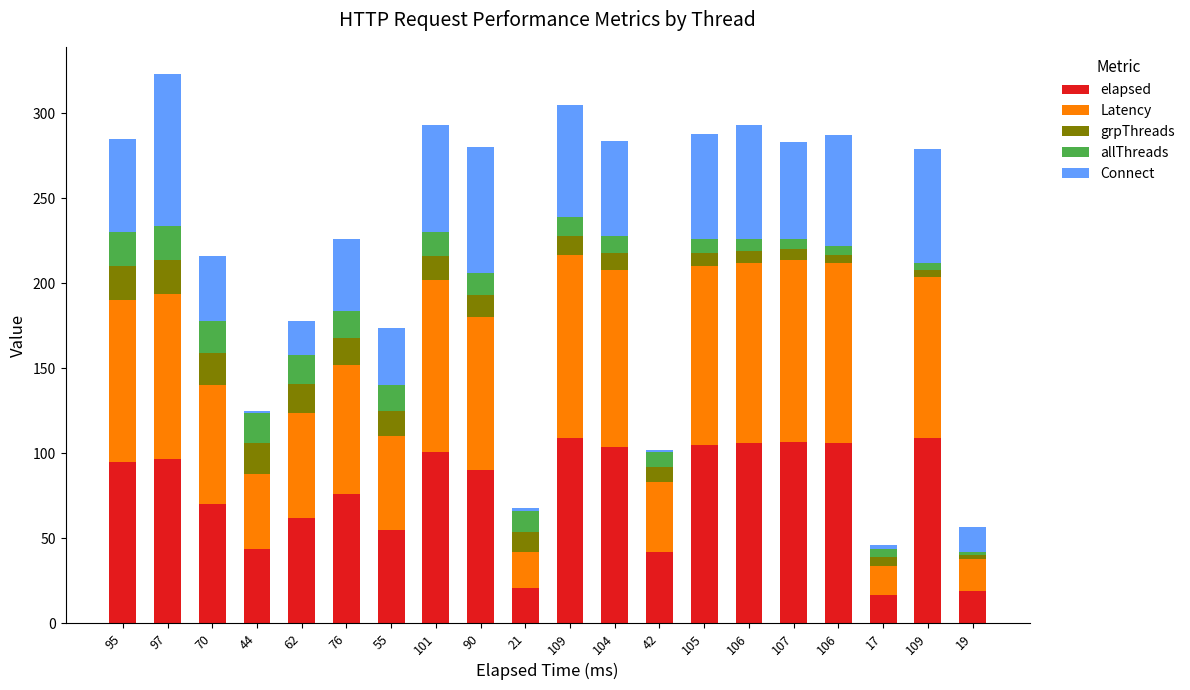

What are all the series names shown in the legend?

elapsed, Latency, grpThreads, allThreads, Connect